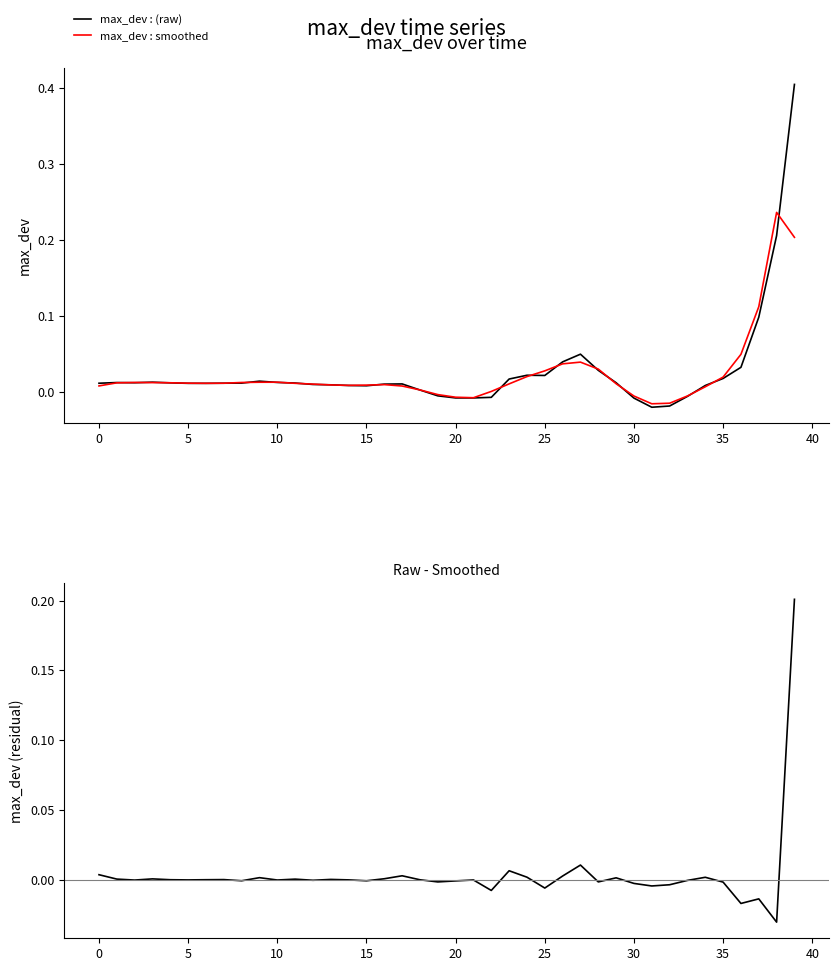

Reading left to right, list all the values displayed in this chart.

max_dev : (raw): 0.0	0.0	0.0	0.0	0.0	0.0	0.0	0.0	0.0	0.0	0.0	0.0	0.0	0.0	0.0	0.0	0.0	0.0	0.0	-0.0	-0.0	-0.0	-0.0	0.0	0.0	0.0	0.0	0.0	0.0	0.0	-0.0	-0.0	-0.0	-0.0	0.0	0.0	0.0	0.1	0.2	0.4
max_dev : smoothed: 0.0	0.0	0.0	0.0	0.0	0.0	0.0	0.0	0.0	0.0	0.0	0.0	0.0	0.0	0.0	0.0	0.0	0.0	0.0	-0.0	-0.0	-0.0	0.0	0.0	0.0	0.0	0.0	0.0	0.0	0.0	-0.0	-0.0	-0.0	-0.0	0.0	0.0	0.0	0.1	0.2	0.2
max_dev - smoothed: 0.0	0.0	-0.0	0.0	-0.0	-0.0	-0.0	0.0	-0.0	0.0	-0.0	0.0	-0.0	0.0	-0.0	-0.0	0.0	0.0	-0.0	-0.0	-0.0	-0.0	-0.0	0.0	0.0	-0.0	0.0	0.0	-0.0	0.0	-0.0	-0.0	-0.0	-0.0	0.0	-0.0	-0.0	-0.0	-0.0	0.2